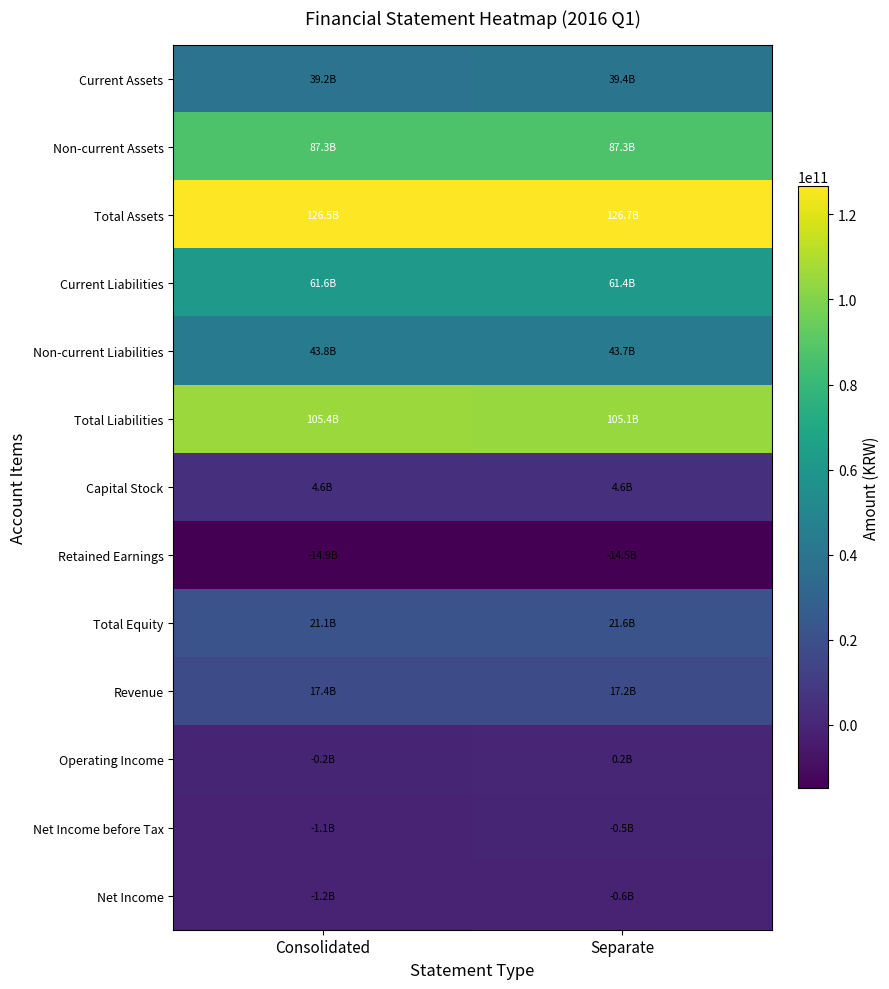

Which series has the largest total across all categories?

Total Assets